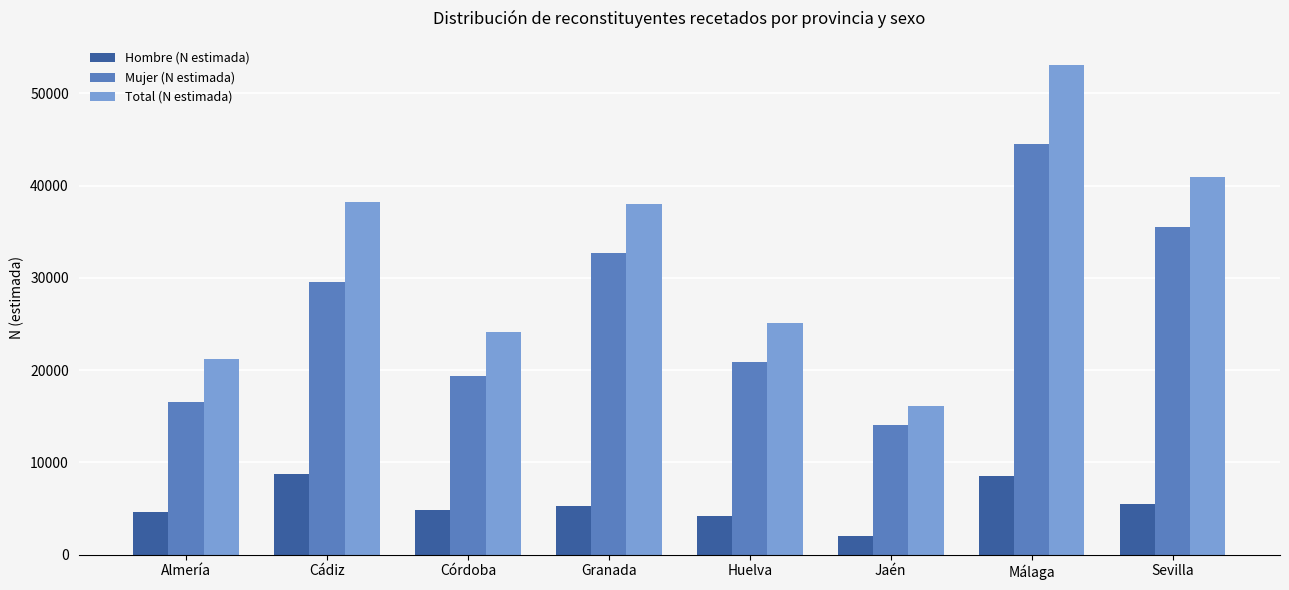

The value of Mujer (N estimada) at Granada is 58862. True or false?

False